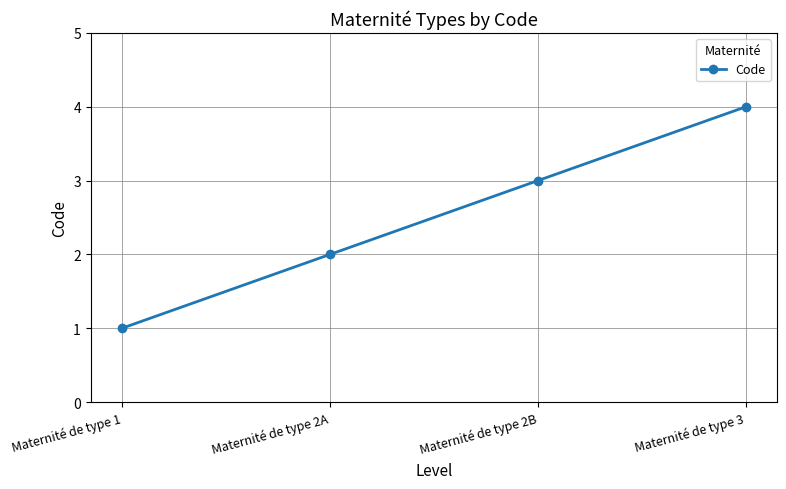

How many distinct data groups are displayed?

1